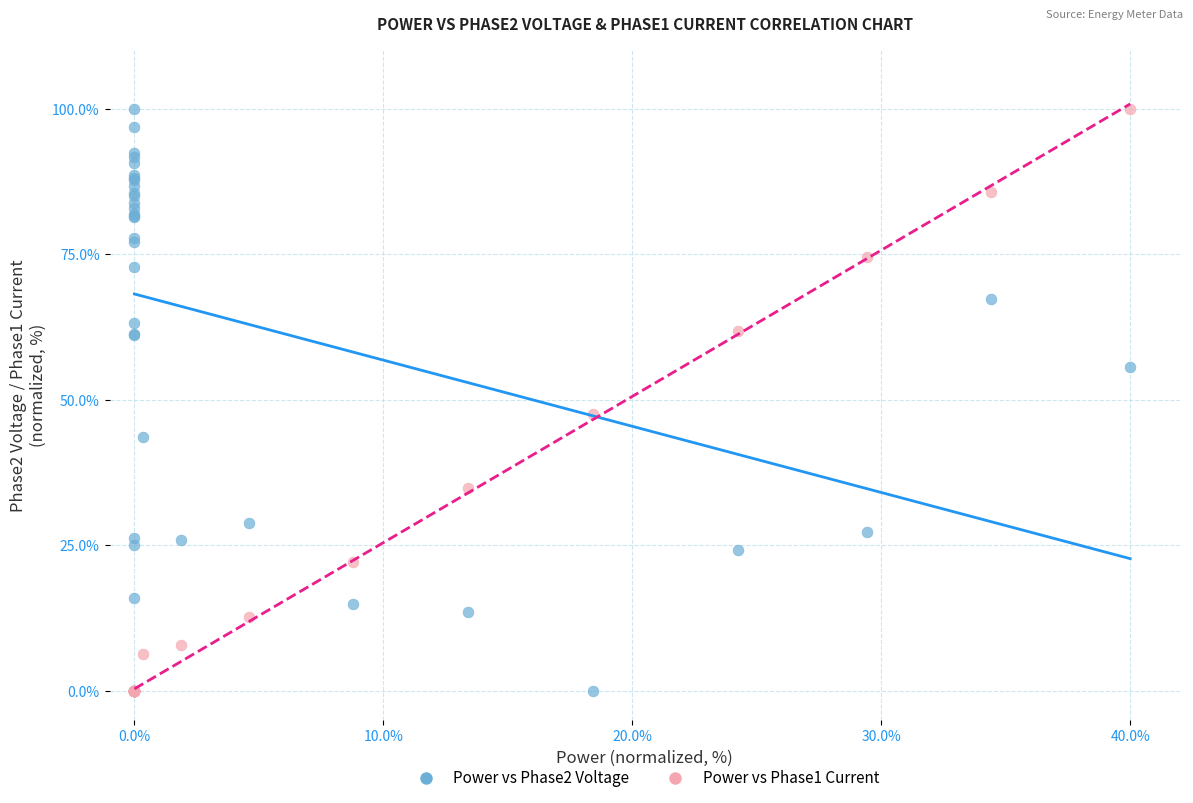

What are all the series names shown in the legend?

Power vs Phase2 Voltage, Power vs Phase1 Current